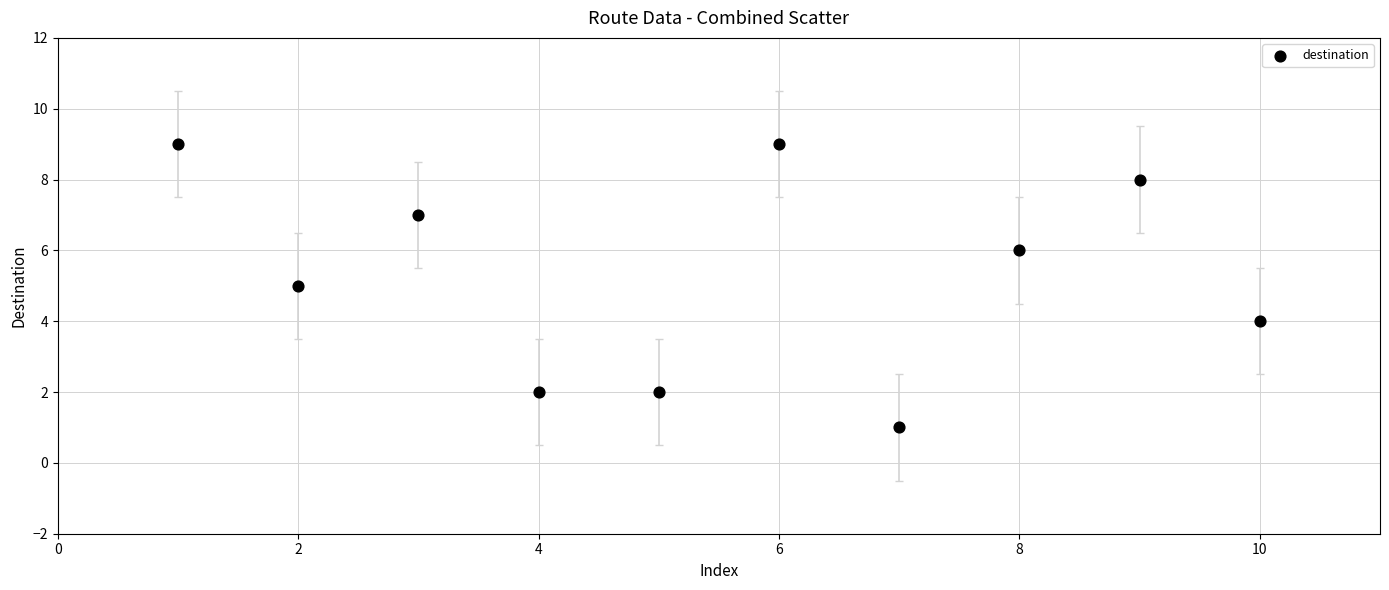

What is the average X value?

6